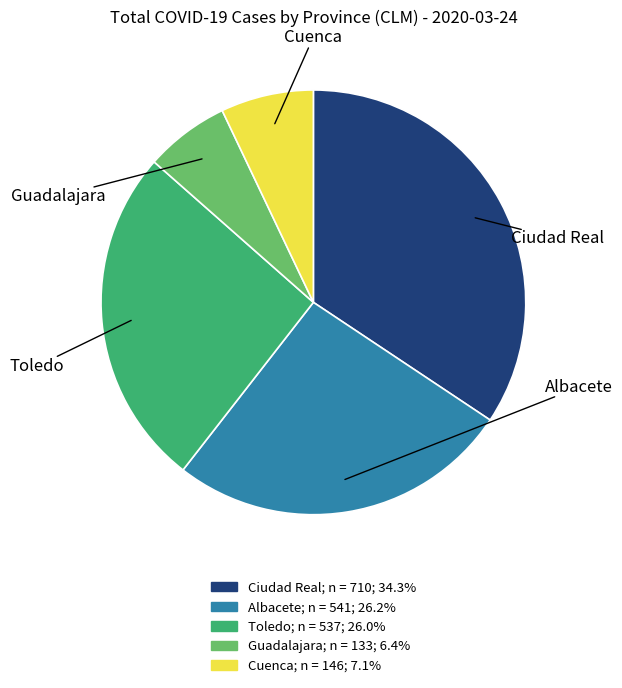

Which slice is the smallest?

Guadalajara